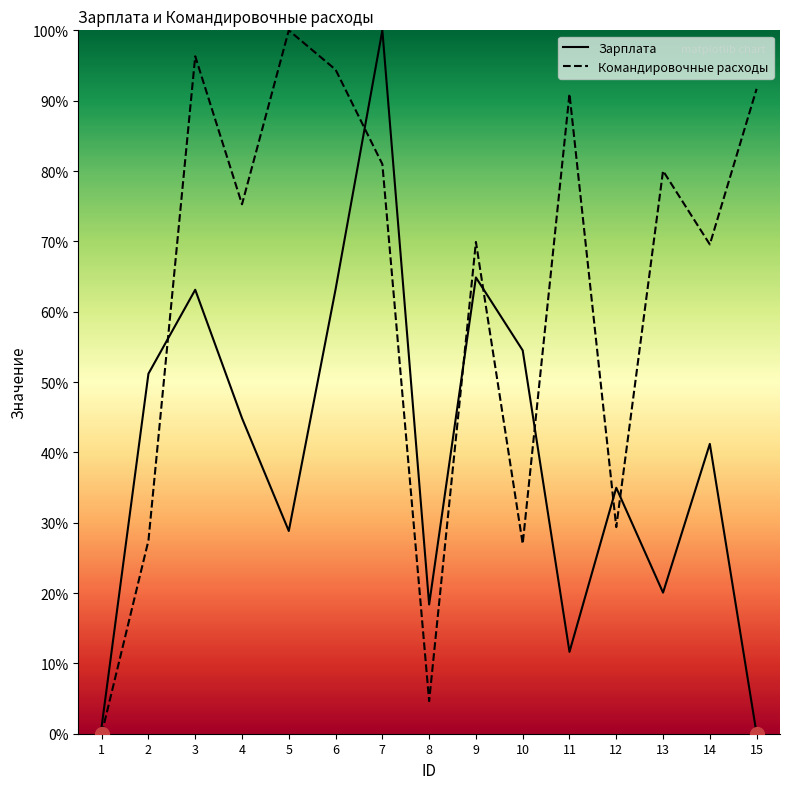

Where is the first local minimum for Командировочные расходы?

4